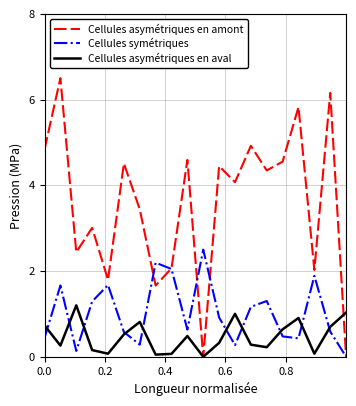

How many interior local peaks does the Cellules symétriques series have?

6